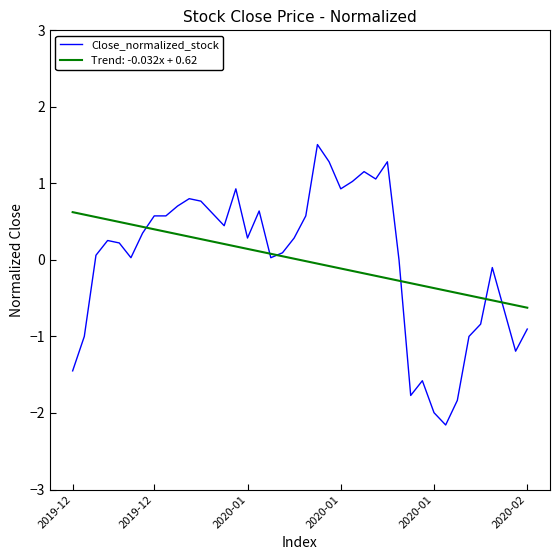

What is the lowest value of the Close_normalized_stock series?

-2.2